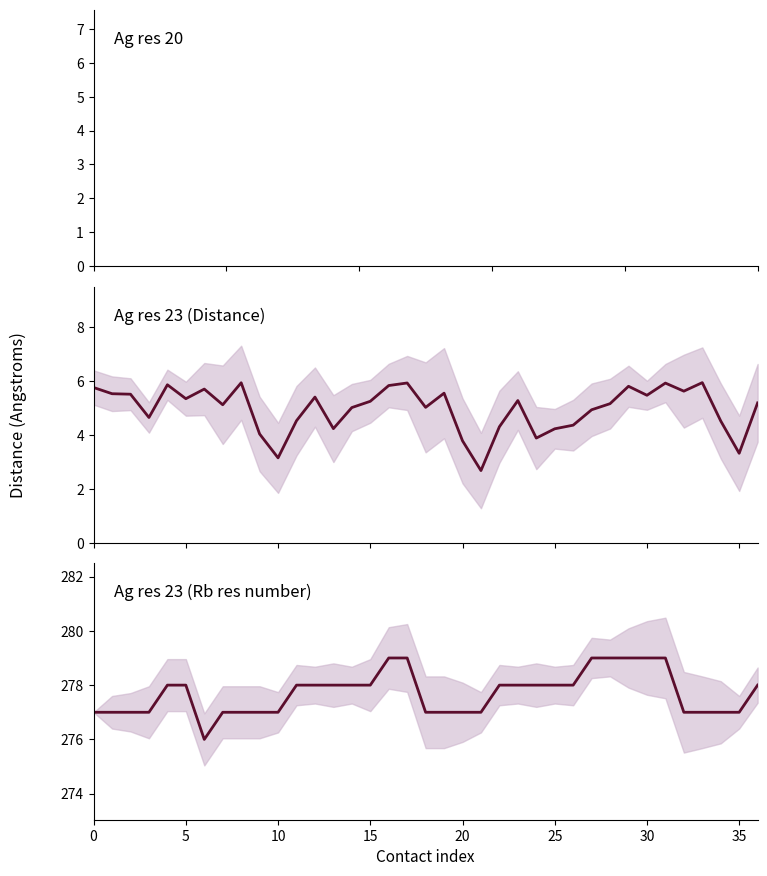

True or false: Rb res number and Ag res 23 Distance cross at least once.

False